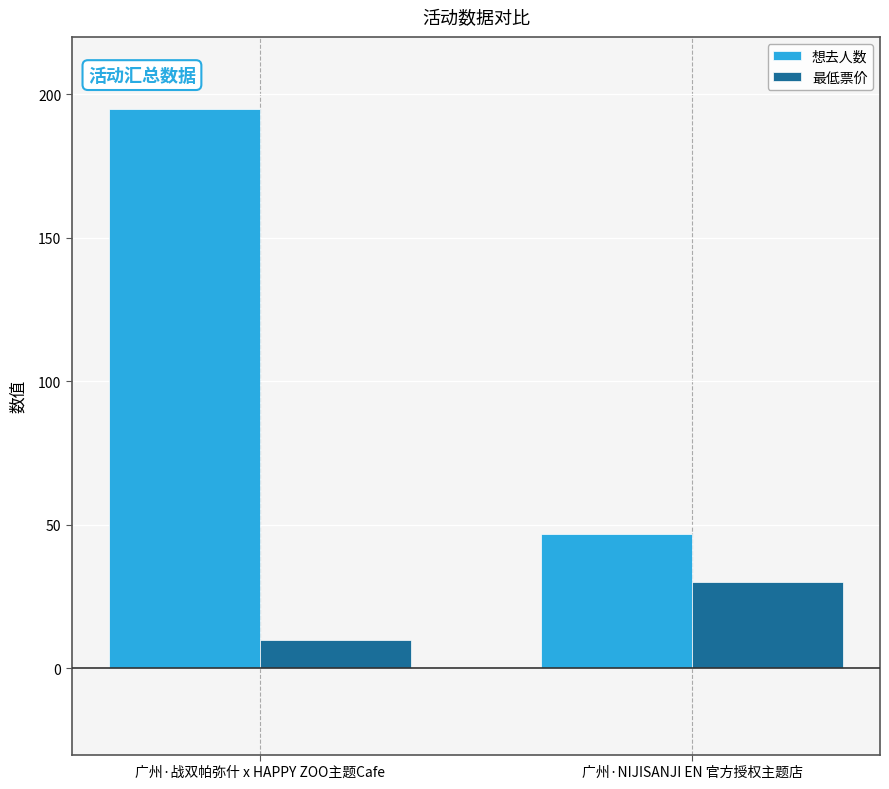

At how many categories does at least one series exceed 43?

2